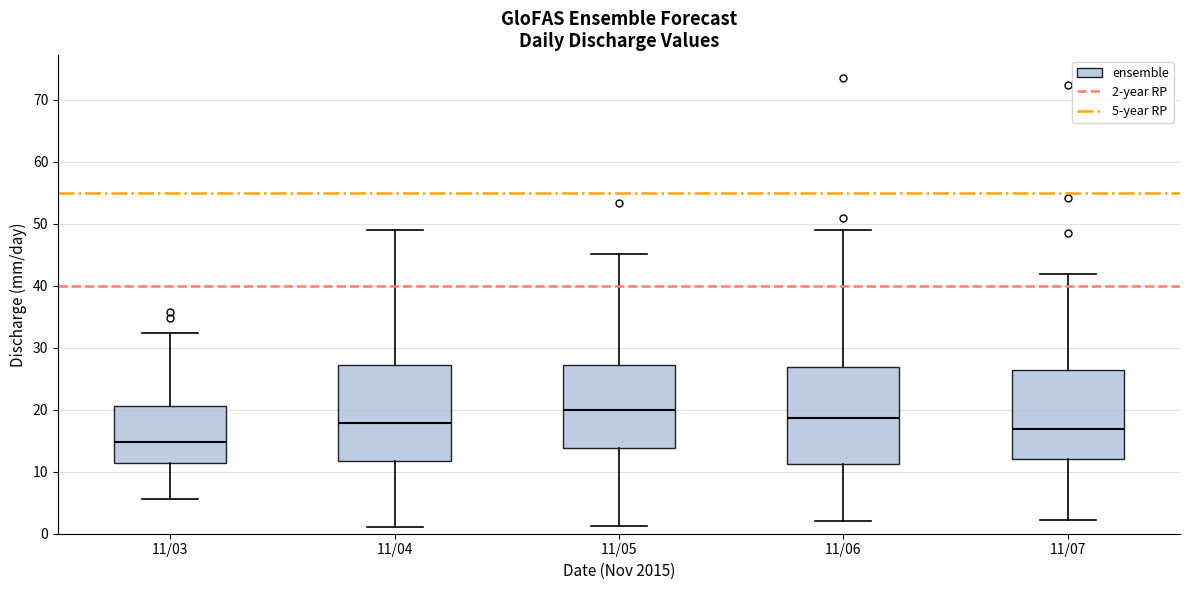

Where does the upper whisker of the box for 11/03 end on the y-axis? The values are not printed on the chart, so give them approximately, as read against the axis.

32